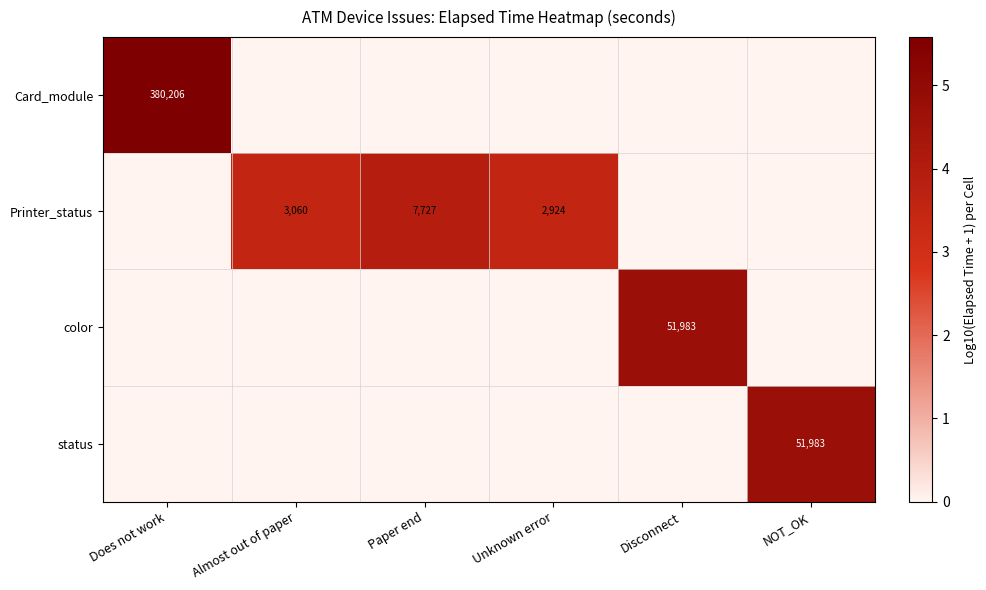

Is it true that Printer_status equals 3060 at Almost out of paper?

True